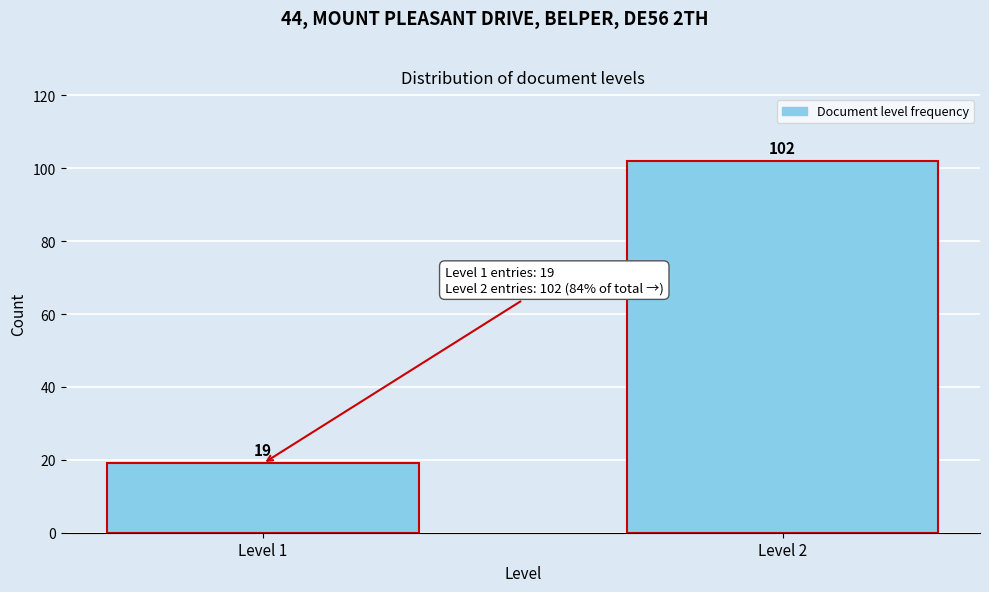

Reading right to left, list all the values displayed in this chart.

Level 2=102	Level 1=19